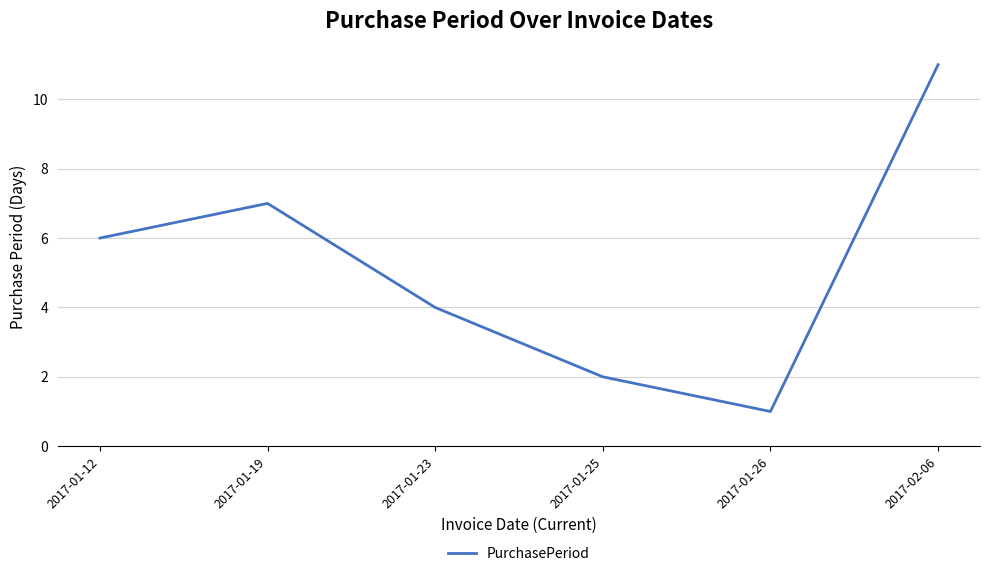

What position from the right is 2017-02-06?

1